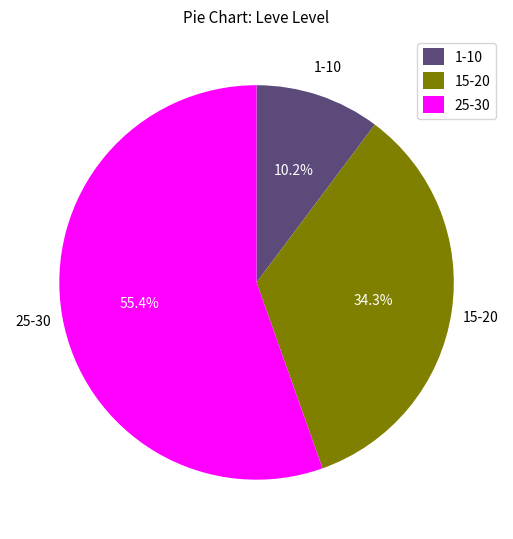

Which has a higher value, 1-10 or 15-20?

15-20